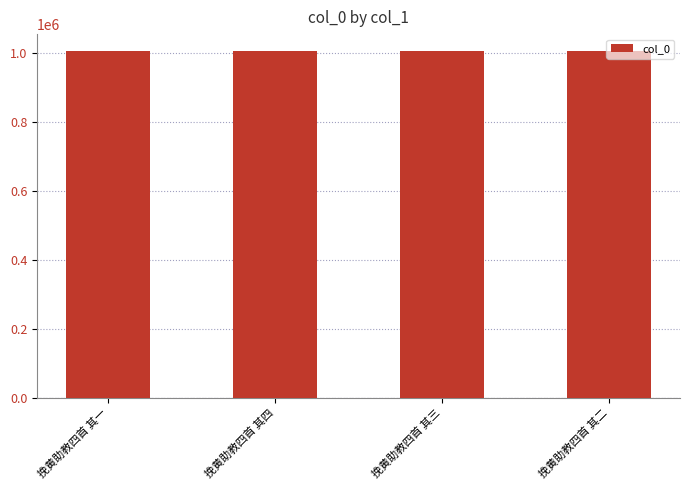

What is the value of the 1st bar from the left?

1004880